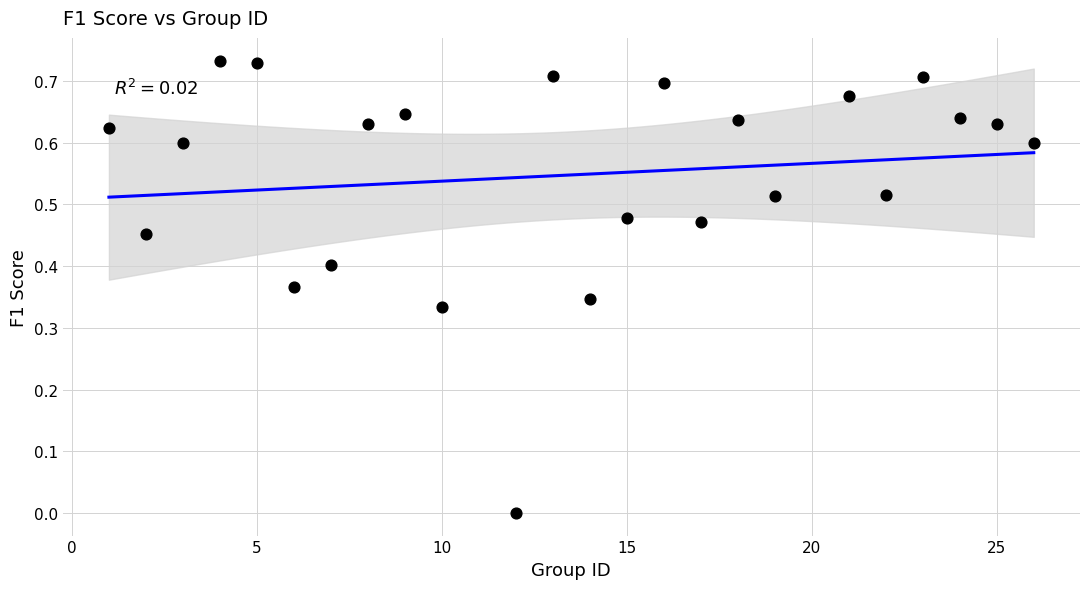

What is the range of X values (max minus min)?

25.0